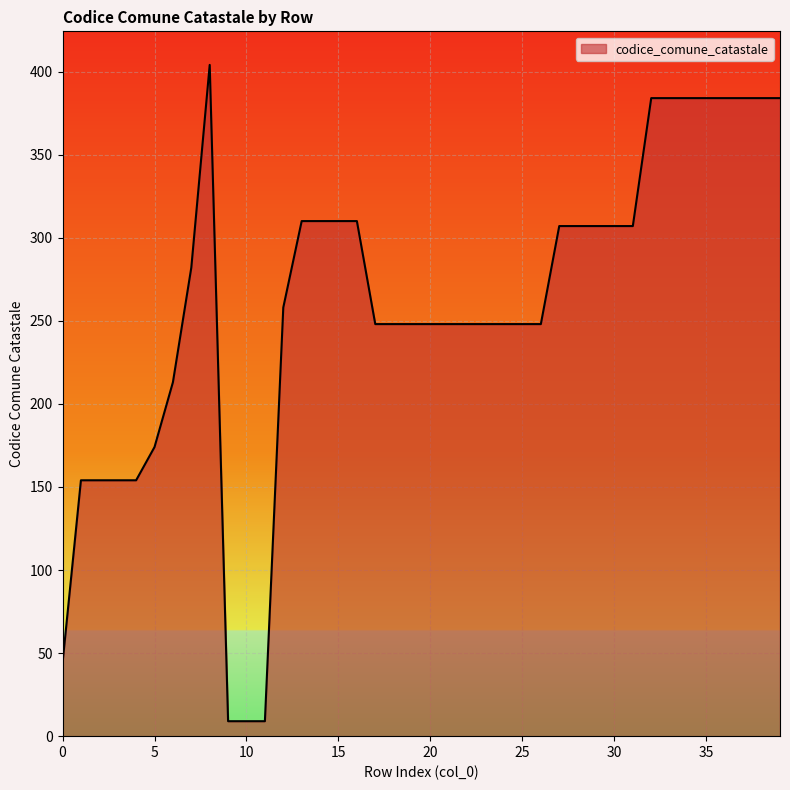

What is the difference between the maximum and minimum values?

395